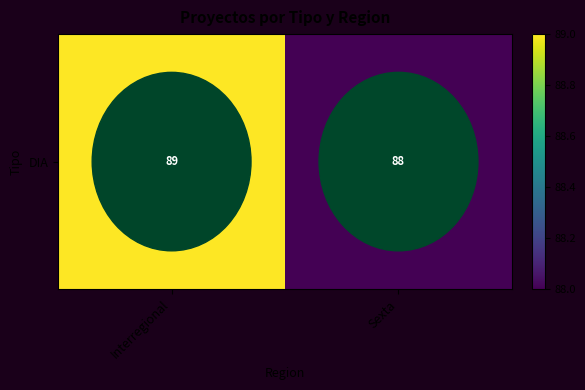

What is the sum of all values?

177